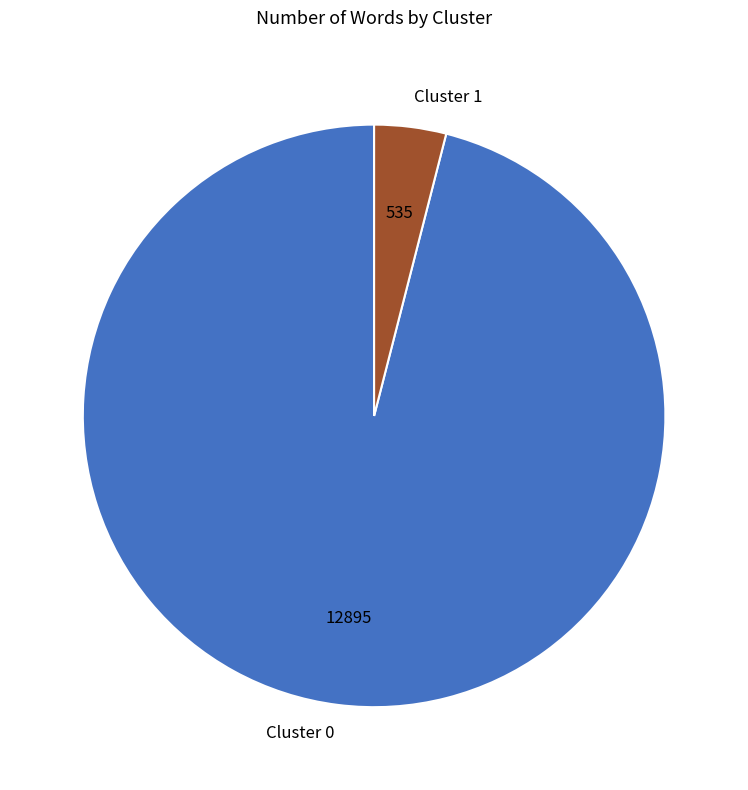

True or false: Cluster 0 accounts for 96% of the total.

True